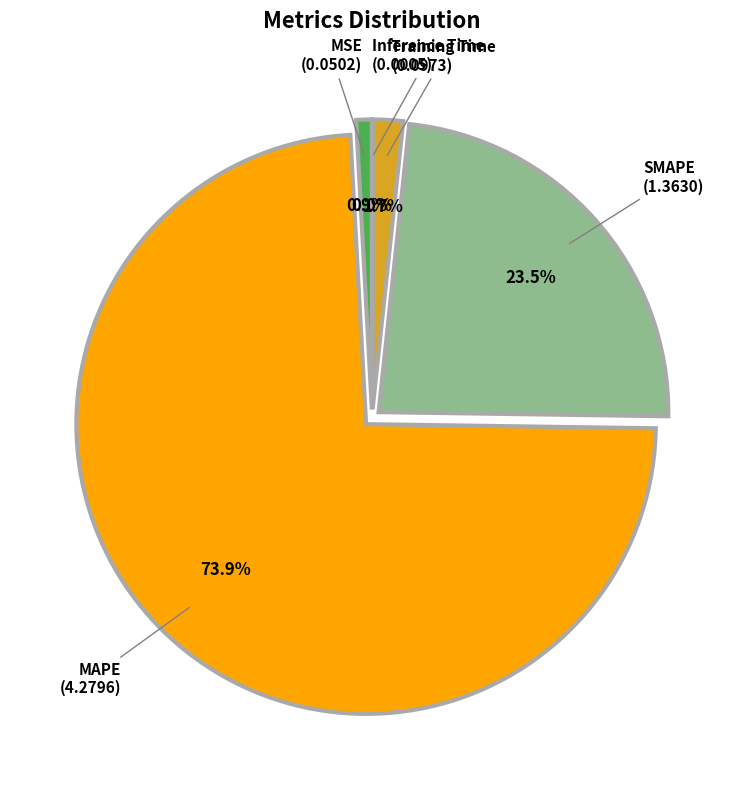

Which has a higher value, MSE or Inference Time?

MSE